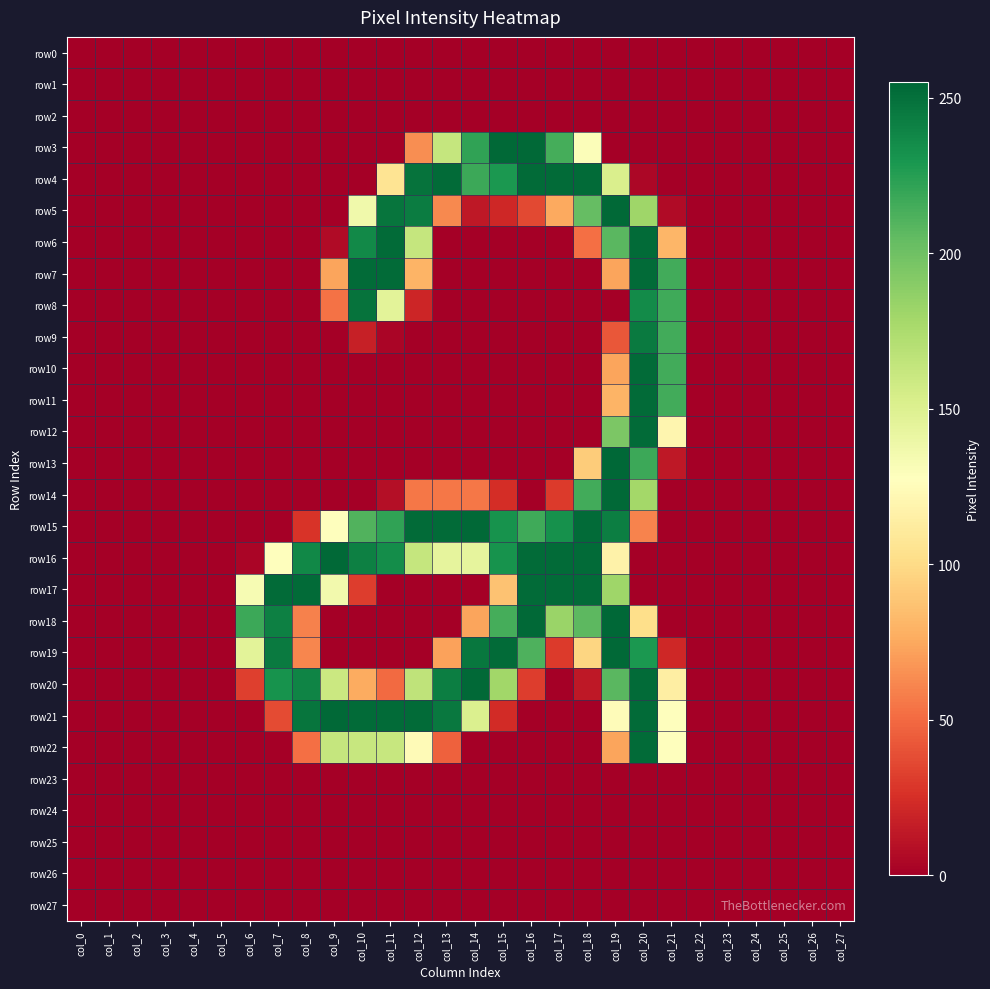

How many series are shown in this chart?

28